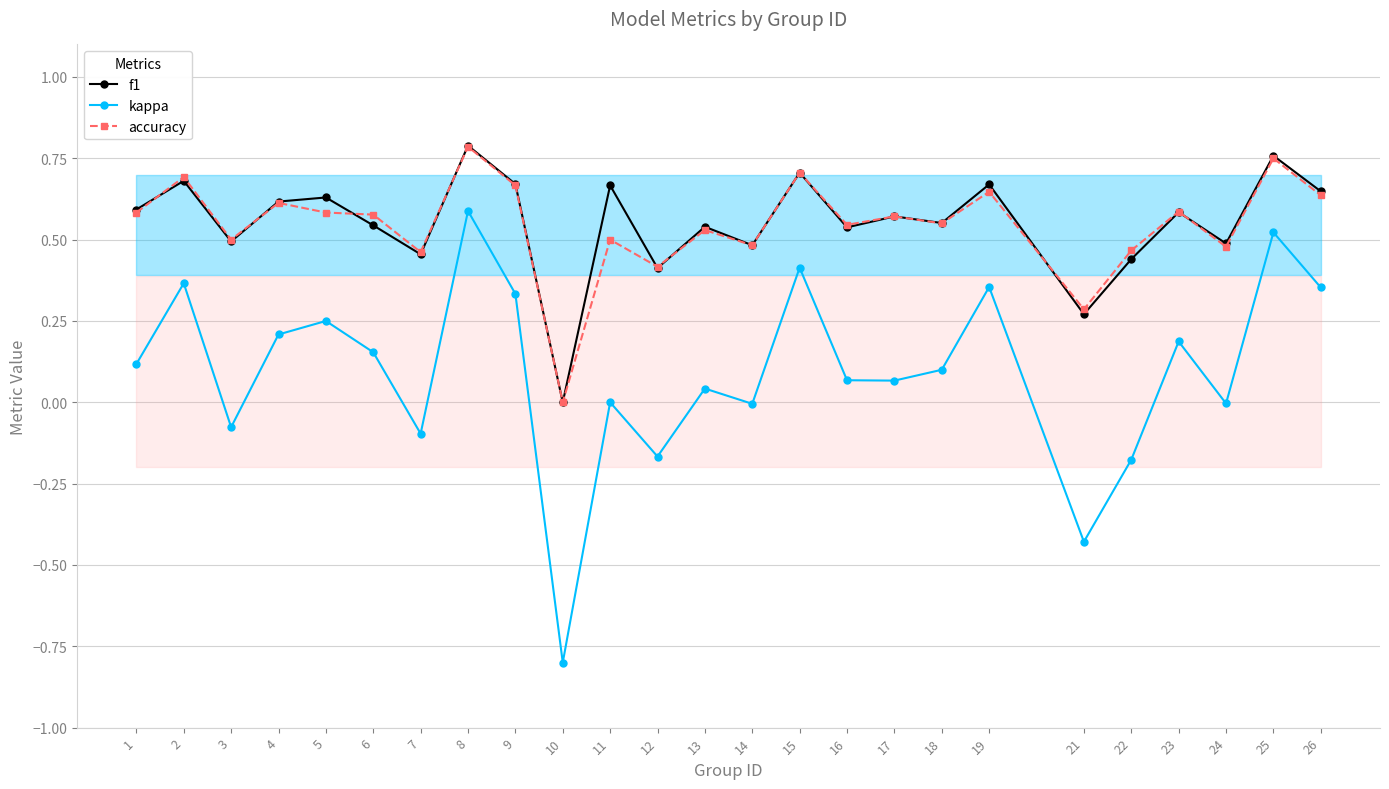

Is it true that f1 equals 0.2 at 7?

False